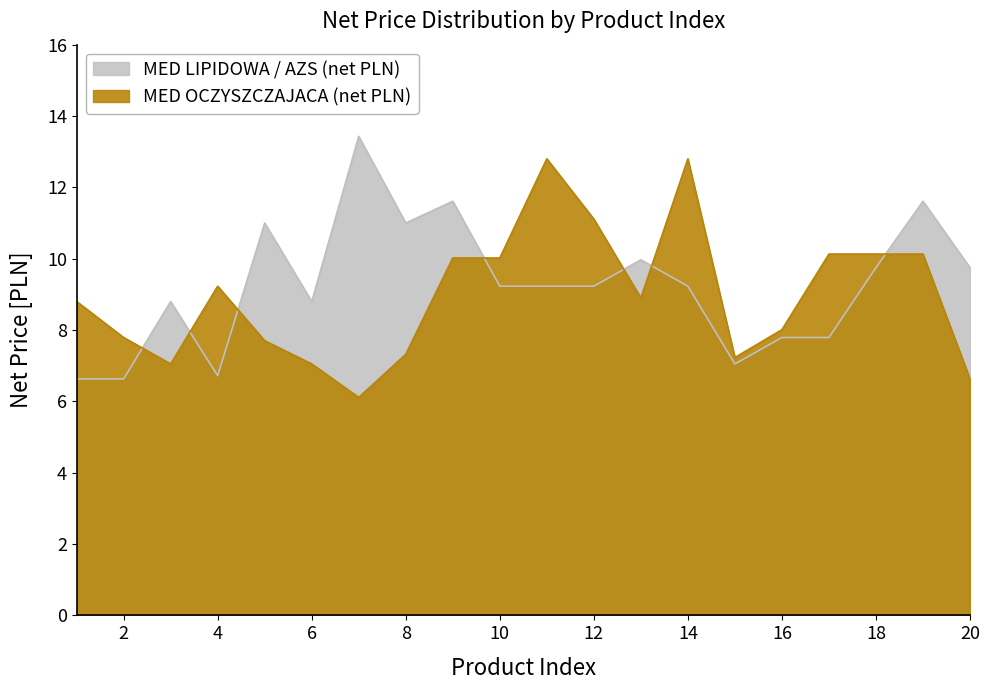

How many values in the MED OCZYSZCZAJACA (net PLN) series exceed 8?

12